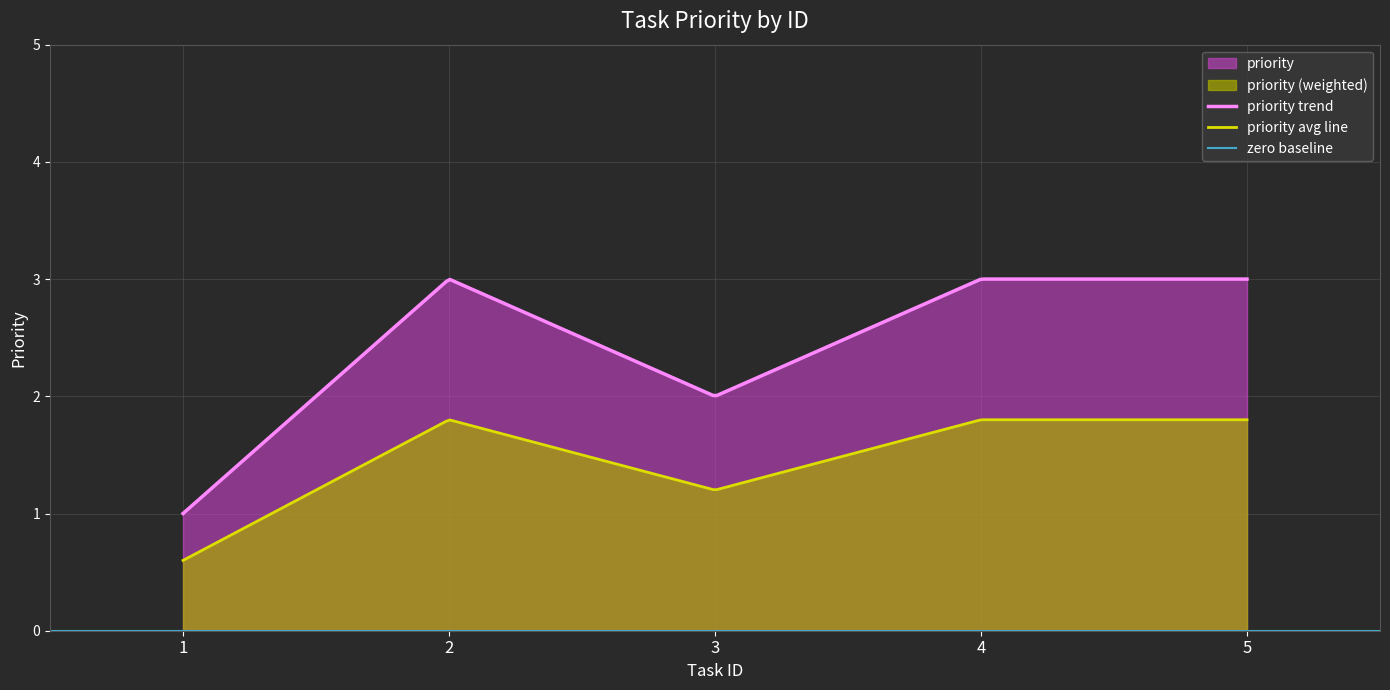

Rank the categories by value from highest to lowest.

2, 4, 5, 3, 1